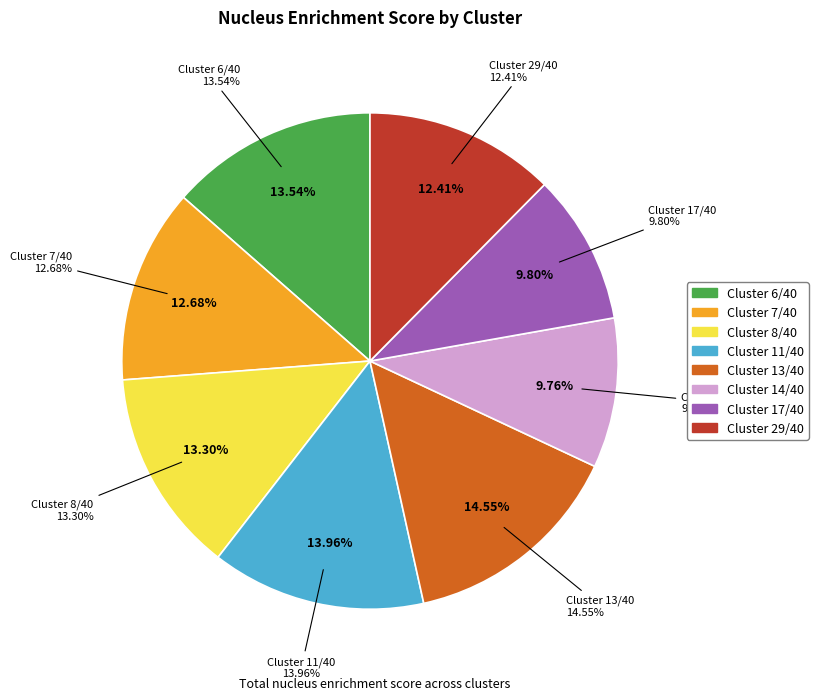

To the nearest percent, what percentage of the pie is Cluster 11/40?

14%